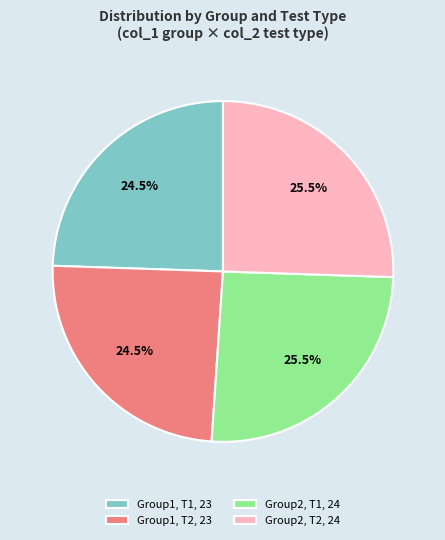

Which has a higher value, Group1, T1, 23 or Group2, T2, 24?

Group2, T2, 24